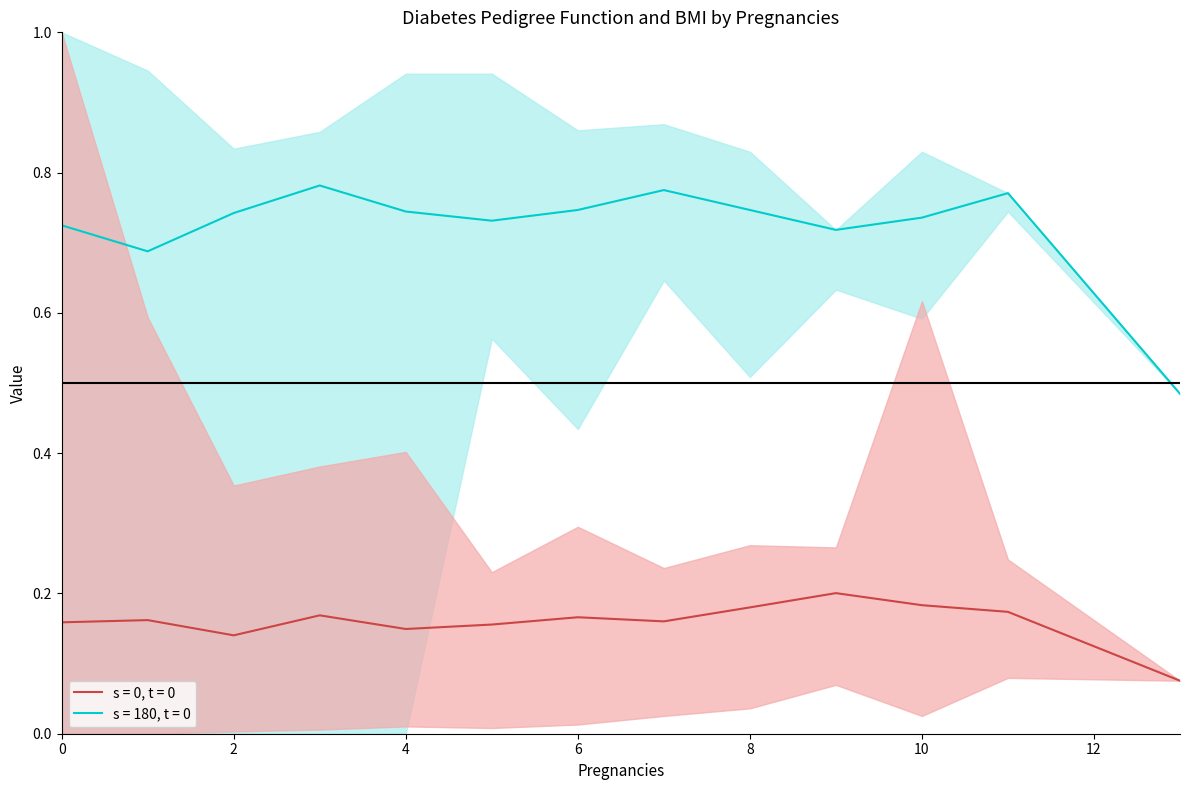

Reading left to right, what are all the values shown in this chart?

BMI mean: 0.7	0.7	0.7	0.8	0.7	0.7	0.7	0.8	0.7	0.7	0.7	0.8	0.5
DiabetesPedigreeFunction mean: 0.2	0.2	0.1	0.2	0.1	0.2	0.2	0.2	0.2	0.2	0.2	0.2	0.1